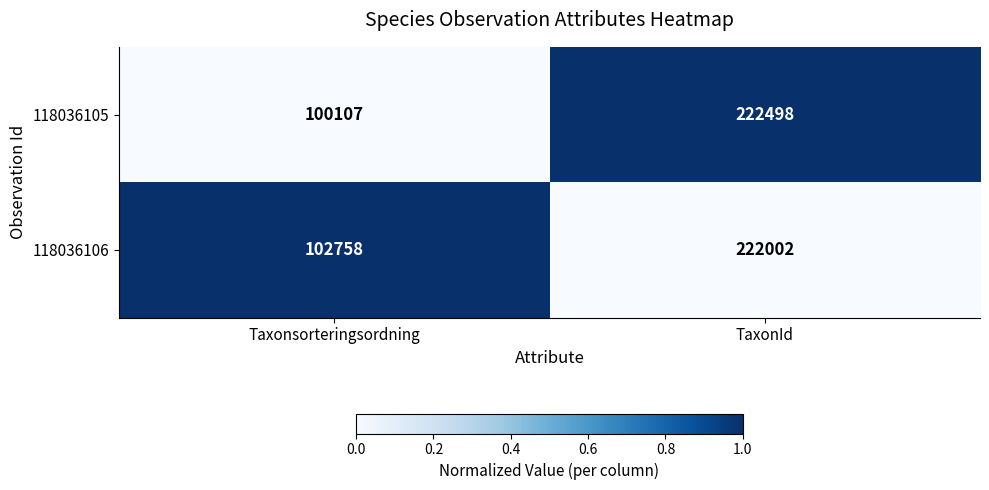

Reading left to right, what are all the values shown in this chart?

118036105: Taxonsorteringsordning=100107	TaxonId=222498
118036106: Taxonsorteringsordning=102758	TaxonId=222002